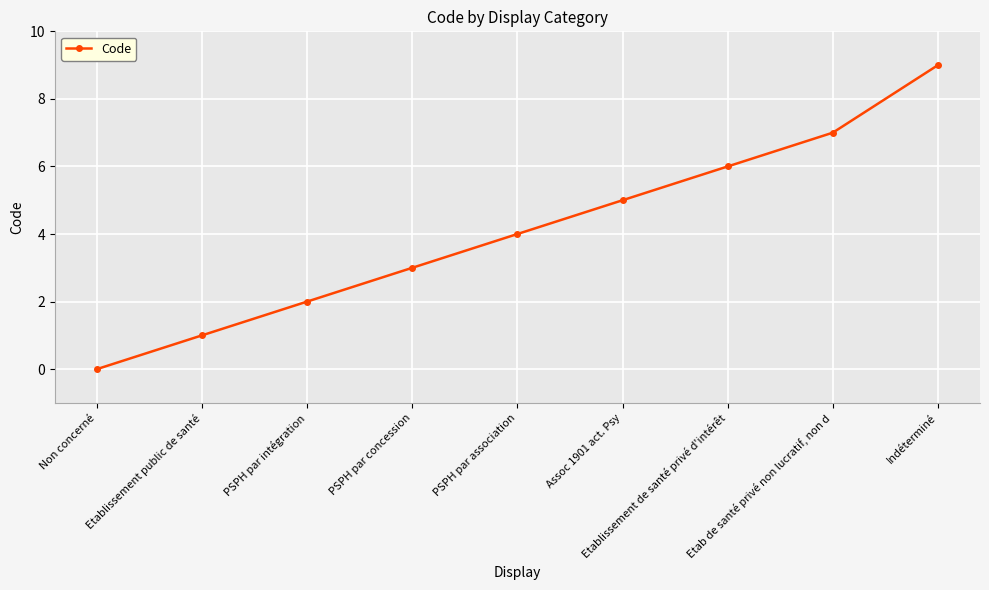

What value does the data have at PSPH par concession?

3